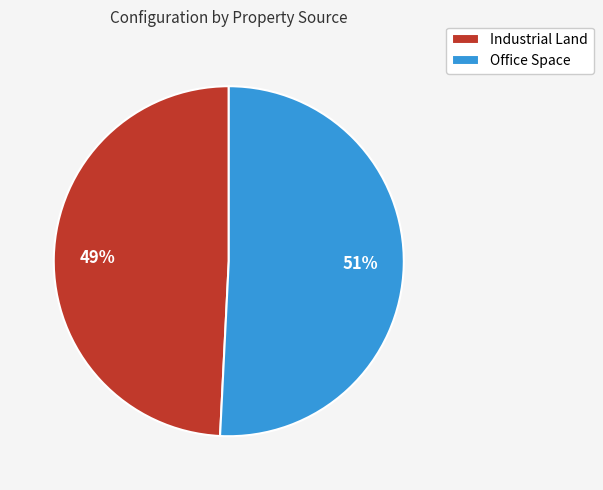

What is the majority slice?

Office Space